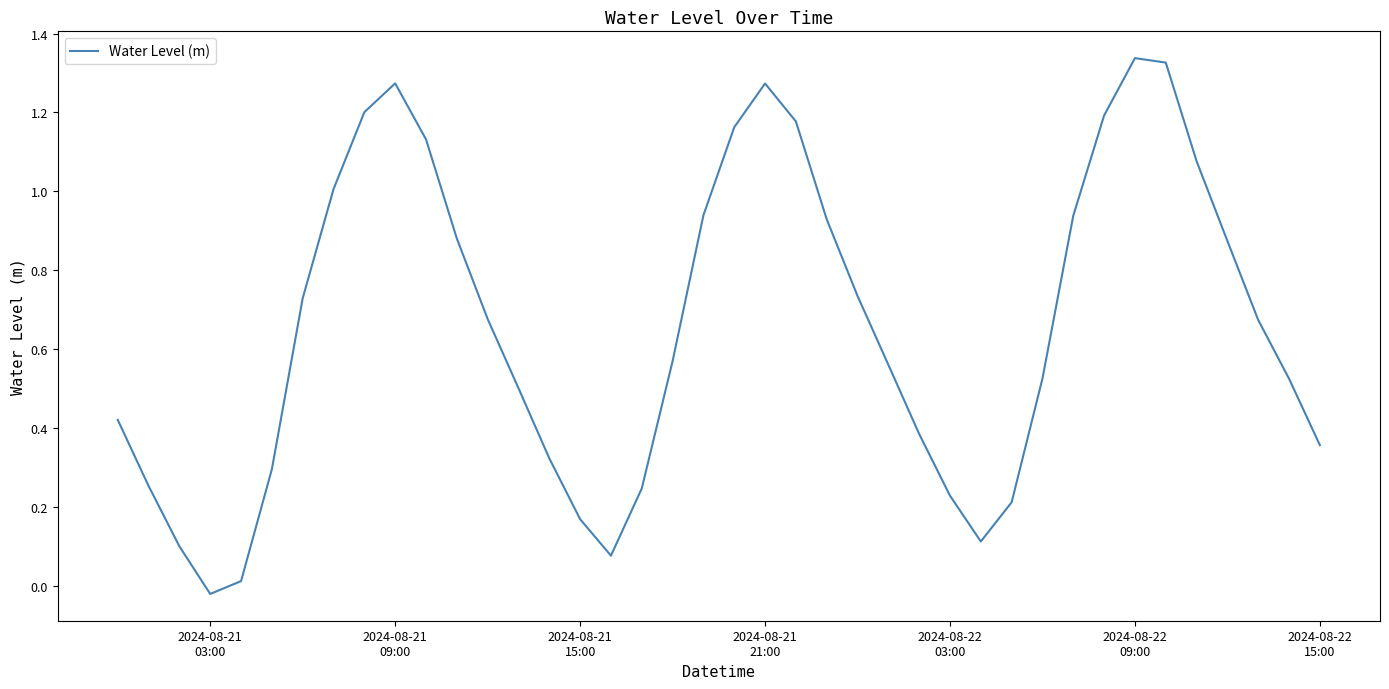

What is the difference between the maximum and minimum values?

1.4